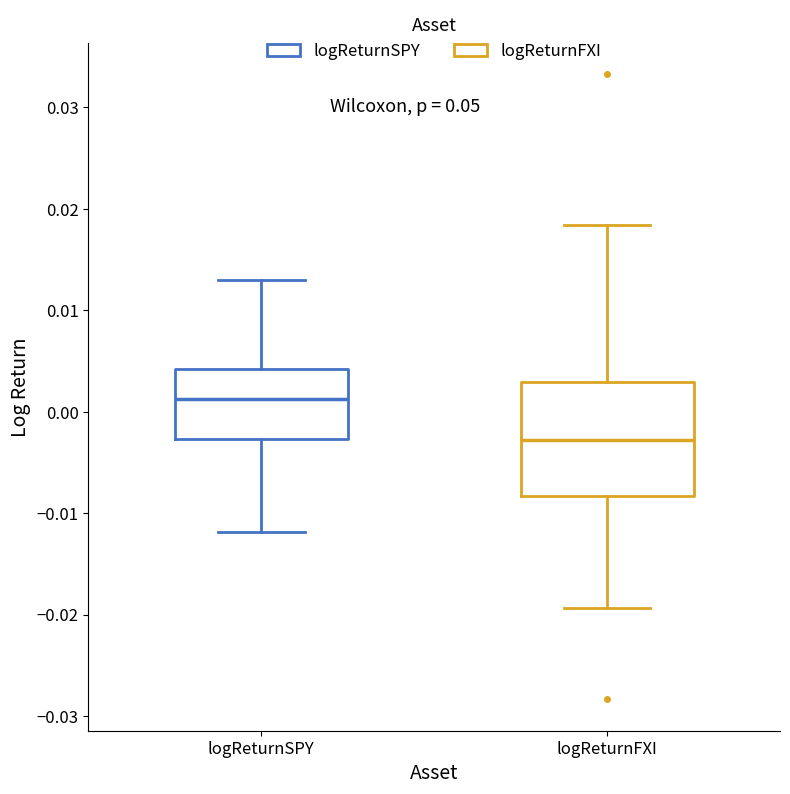

Reading left to right, read every box against the y-axis: the position of its median line, the range the box covers, and the ends of its whiskers. The values are not printed on the chart, so give them approximately, as read against the axis.

logReturnSPY: median 0.001, box -0.003 to 0.004, whiskers -0.012 to 0.013
logReturnFXI: median -0.003, box -0.008 to 0.003, whiskers -0.019 to 0.018